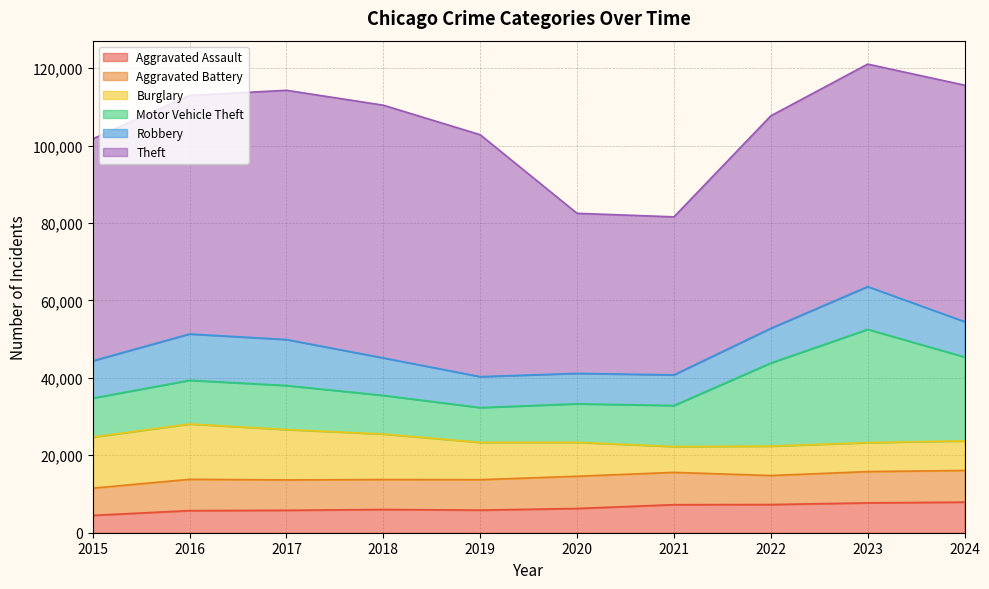

The value of Aggravated Battery at 2019 is 7858. True or false?

True